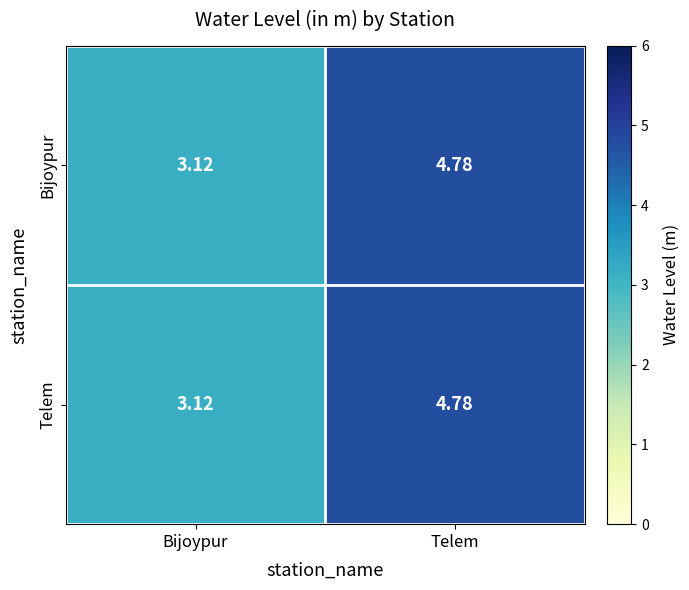

List the labels in order of Bijoypur value, smallest first.

Bijoypur, Telem